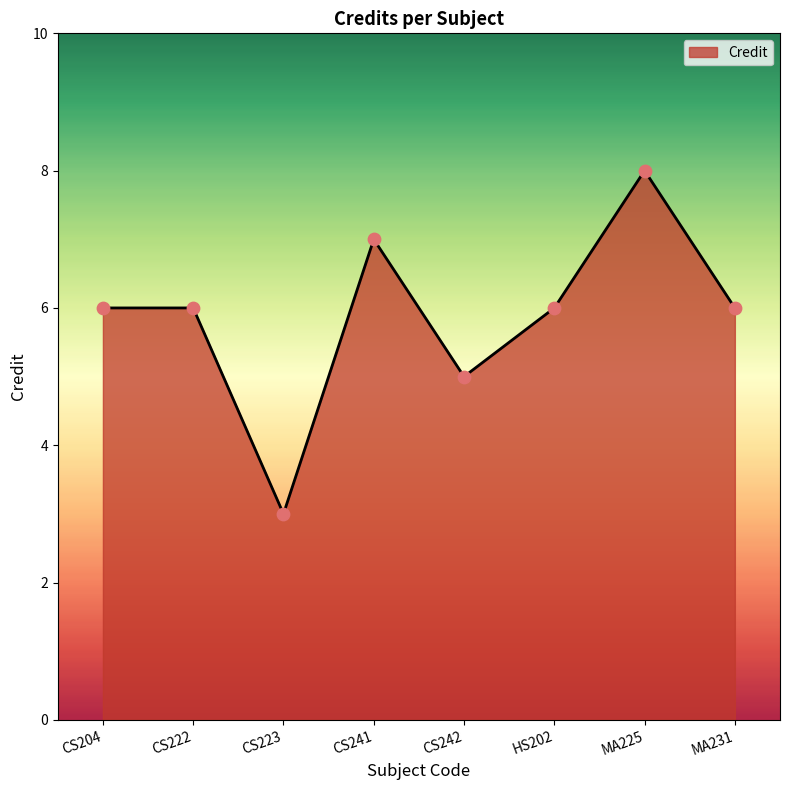

Which has a higher value, CS241 or MA231?

CS241